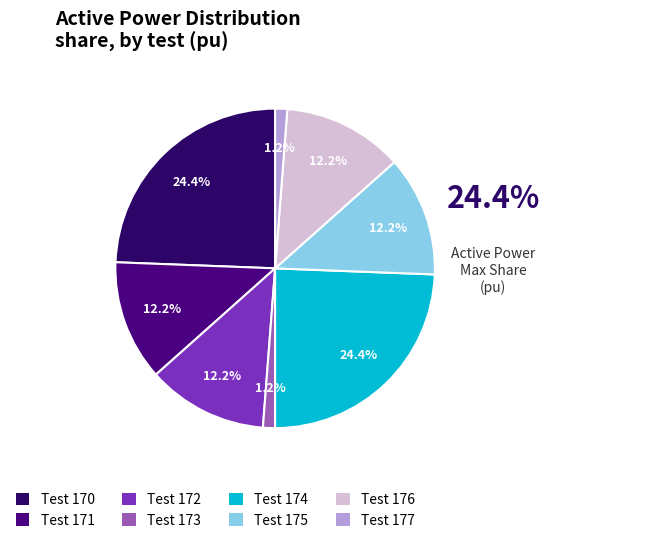

To the nearest percent, what is the combined percentage of Test 172 and Test 174?

37%